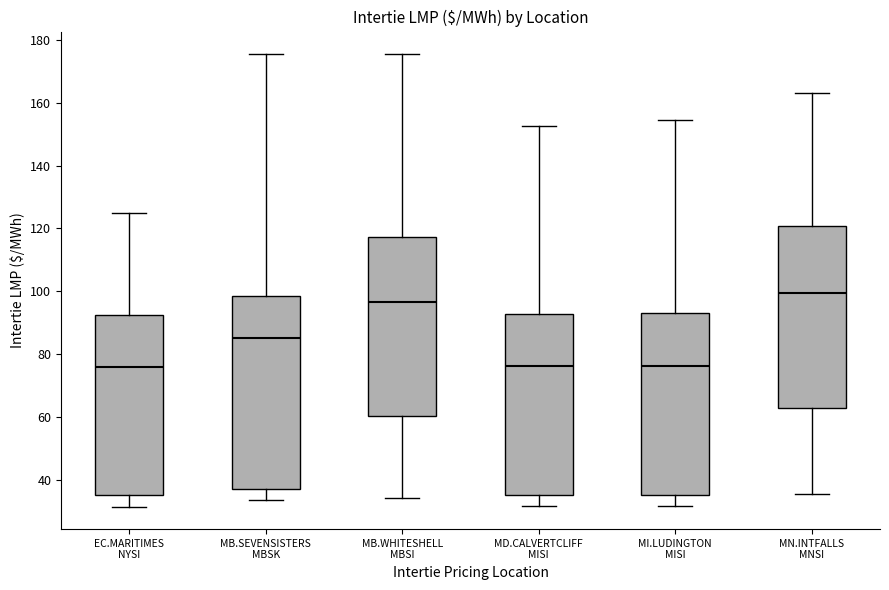

Reading left to right, transcribe this box plot: for each box, give where its median line is, the range the box spans, and where its two whiskers end, as read against the y-axis. The values are not printed on the chart, so give them approximately, as read against the axis.

EC.MARITIMES NYSI: median 76, box 36 to 92, whiskers 32 to 126
MB.SEVENSISTERS MBSK: median 86, box 36 to 98, whiskers 34 to 176
MB.WHITESHELL MBSI: median 96, box 60 to 118, whiskers 34 to 176
MD.CALVERTCLIFF MISI: median 76, box 36 to 92, whiskers 32 to 152
MI.LUDINGTON MISI: median 76, box 36 to 94, whiskers 32 to 154
MN.INTFALLS MNSI: median 100, box 62 to 120, whiskers 36 to 164